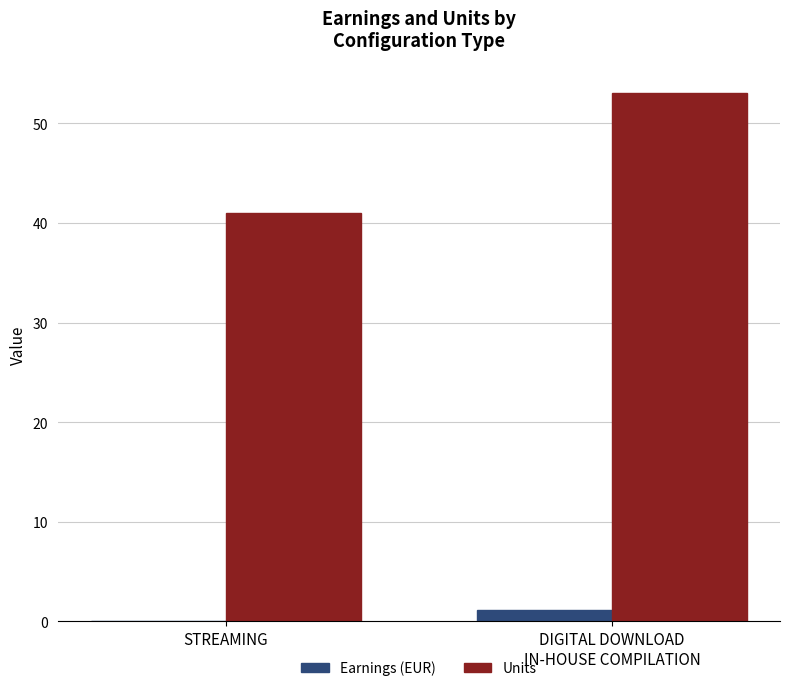

At which category is the sum across all series the highest?

DIGITAL DOWNLOAD
IN-HOUSE COMPILATION